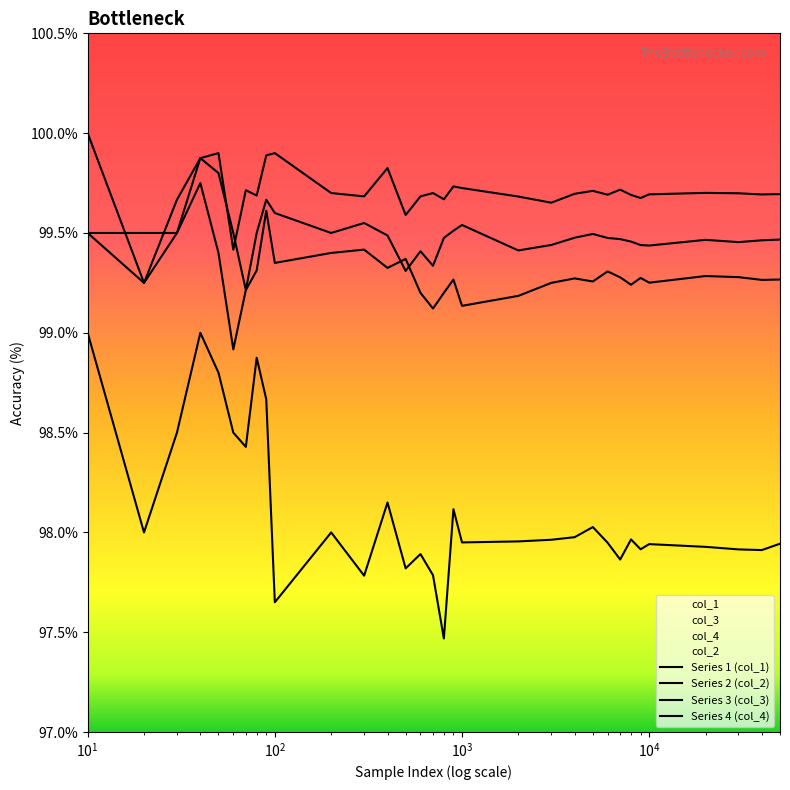

How many data points in col_4 are less than 99?

1